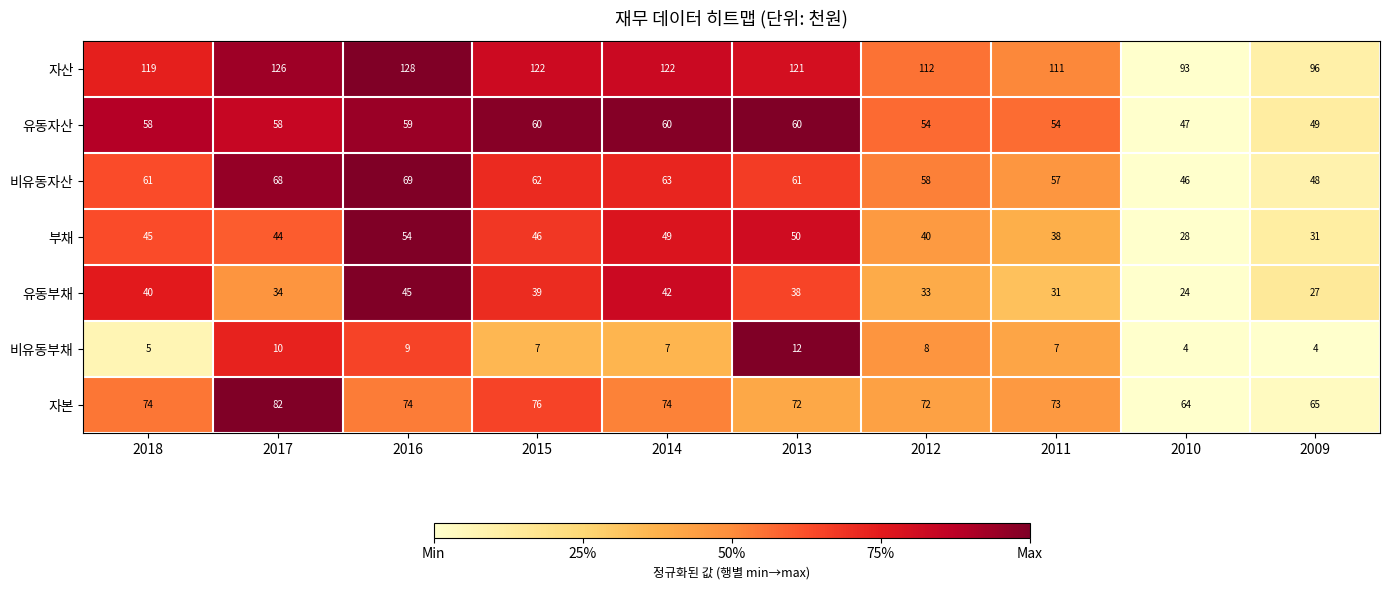

At how many categories does at least one series exceed 67?

10